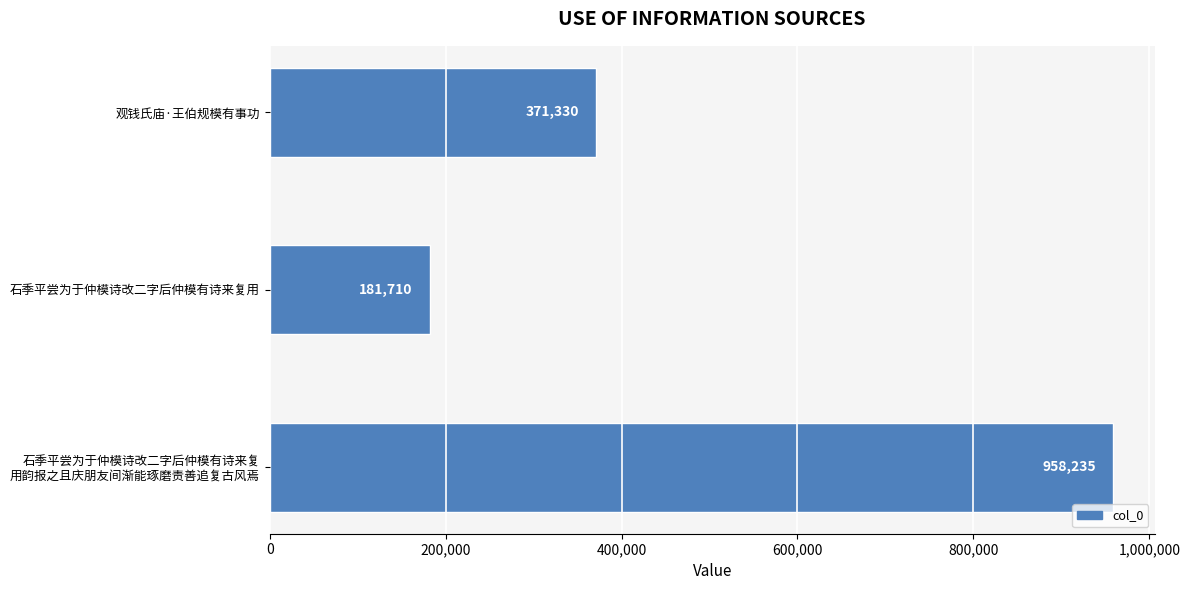

How many values are between 181710 and 958235?

3